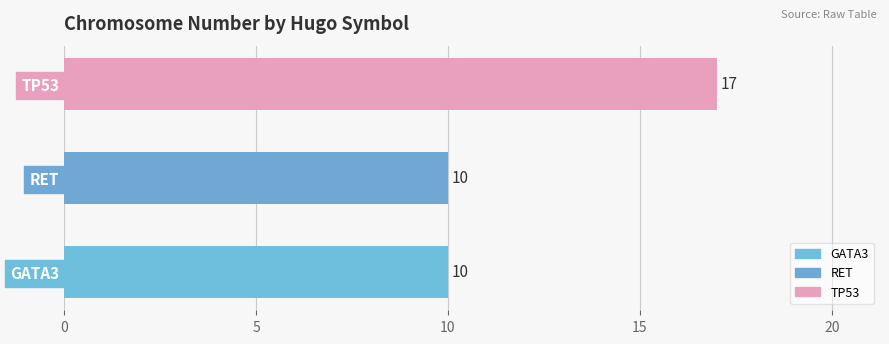

The value at TP53 is 25. True or false?

False